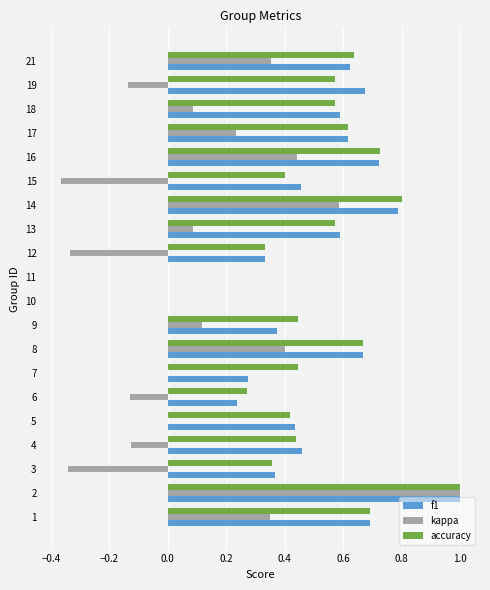

What is the total value across all series at 14?

2.2